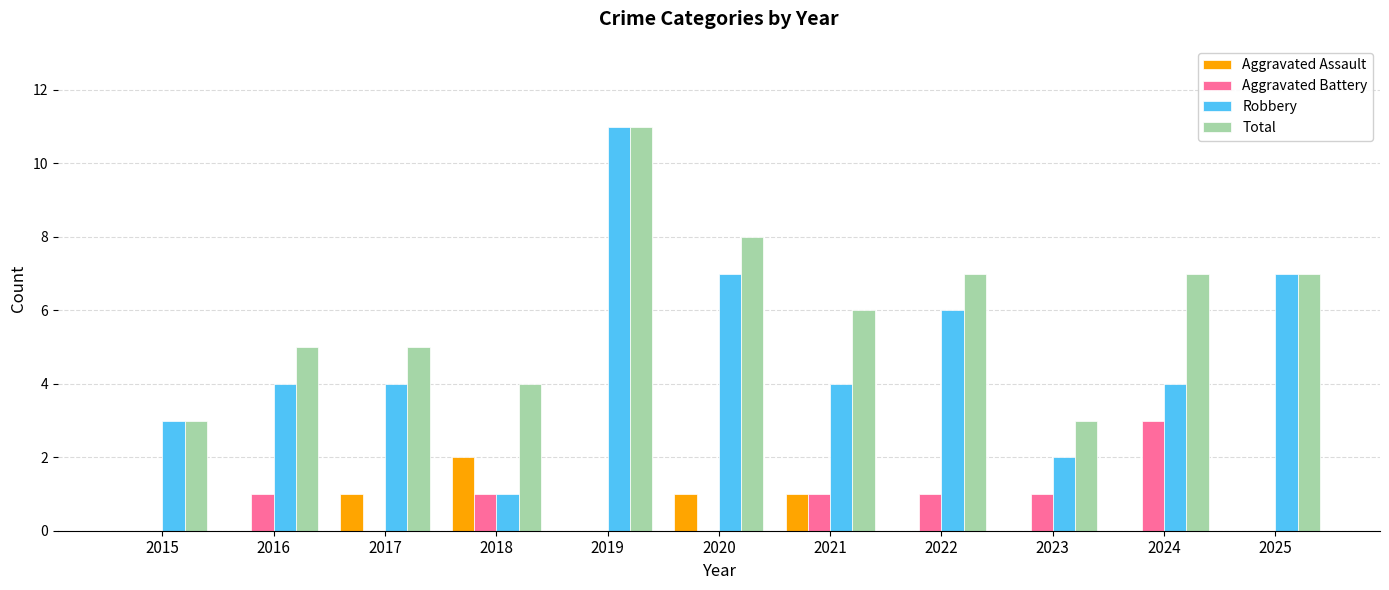

How many groups of bars are there?

11